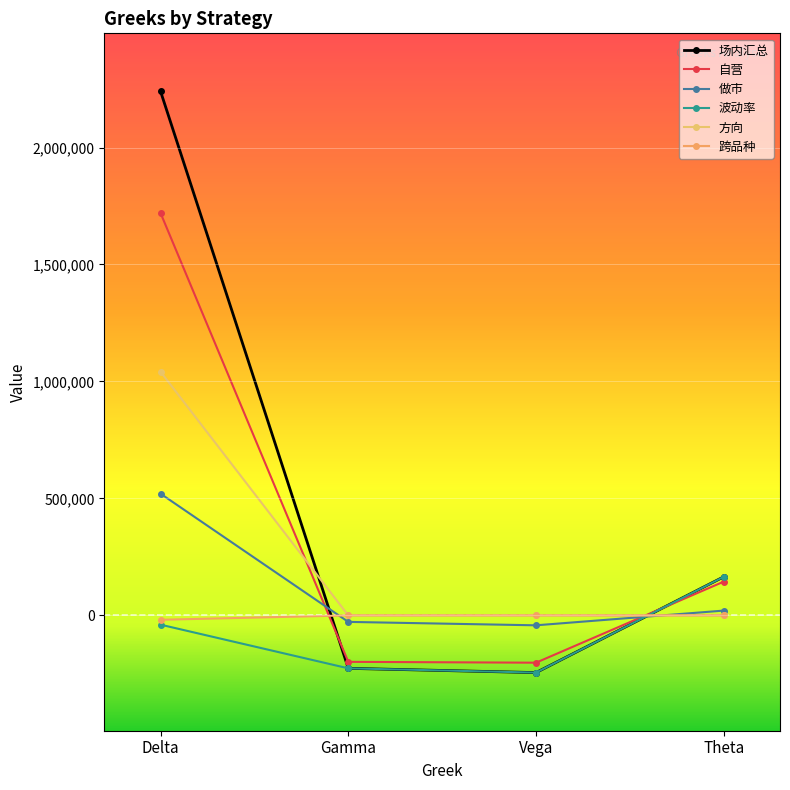

List the labels in order of 跨品种 value, smallest first.

Delta, Gamma, Vega, Theta